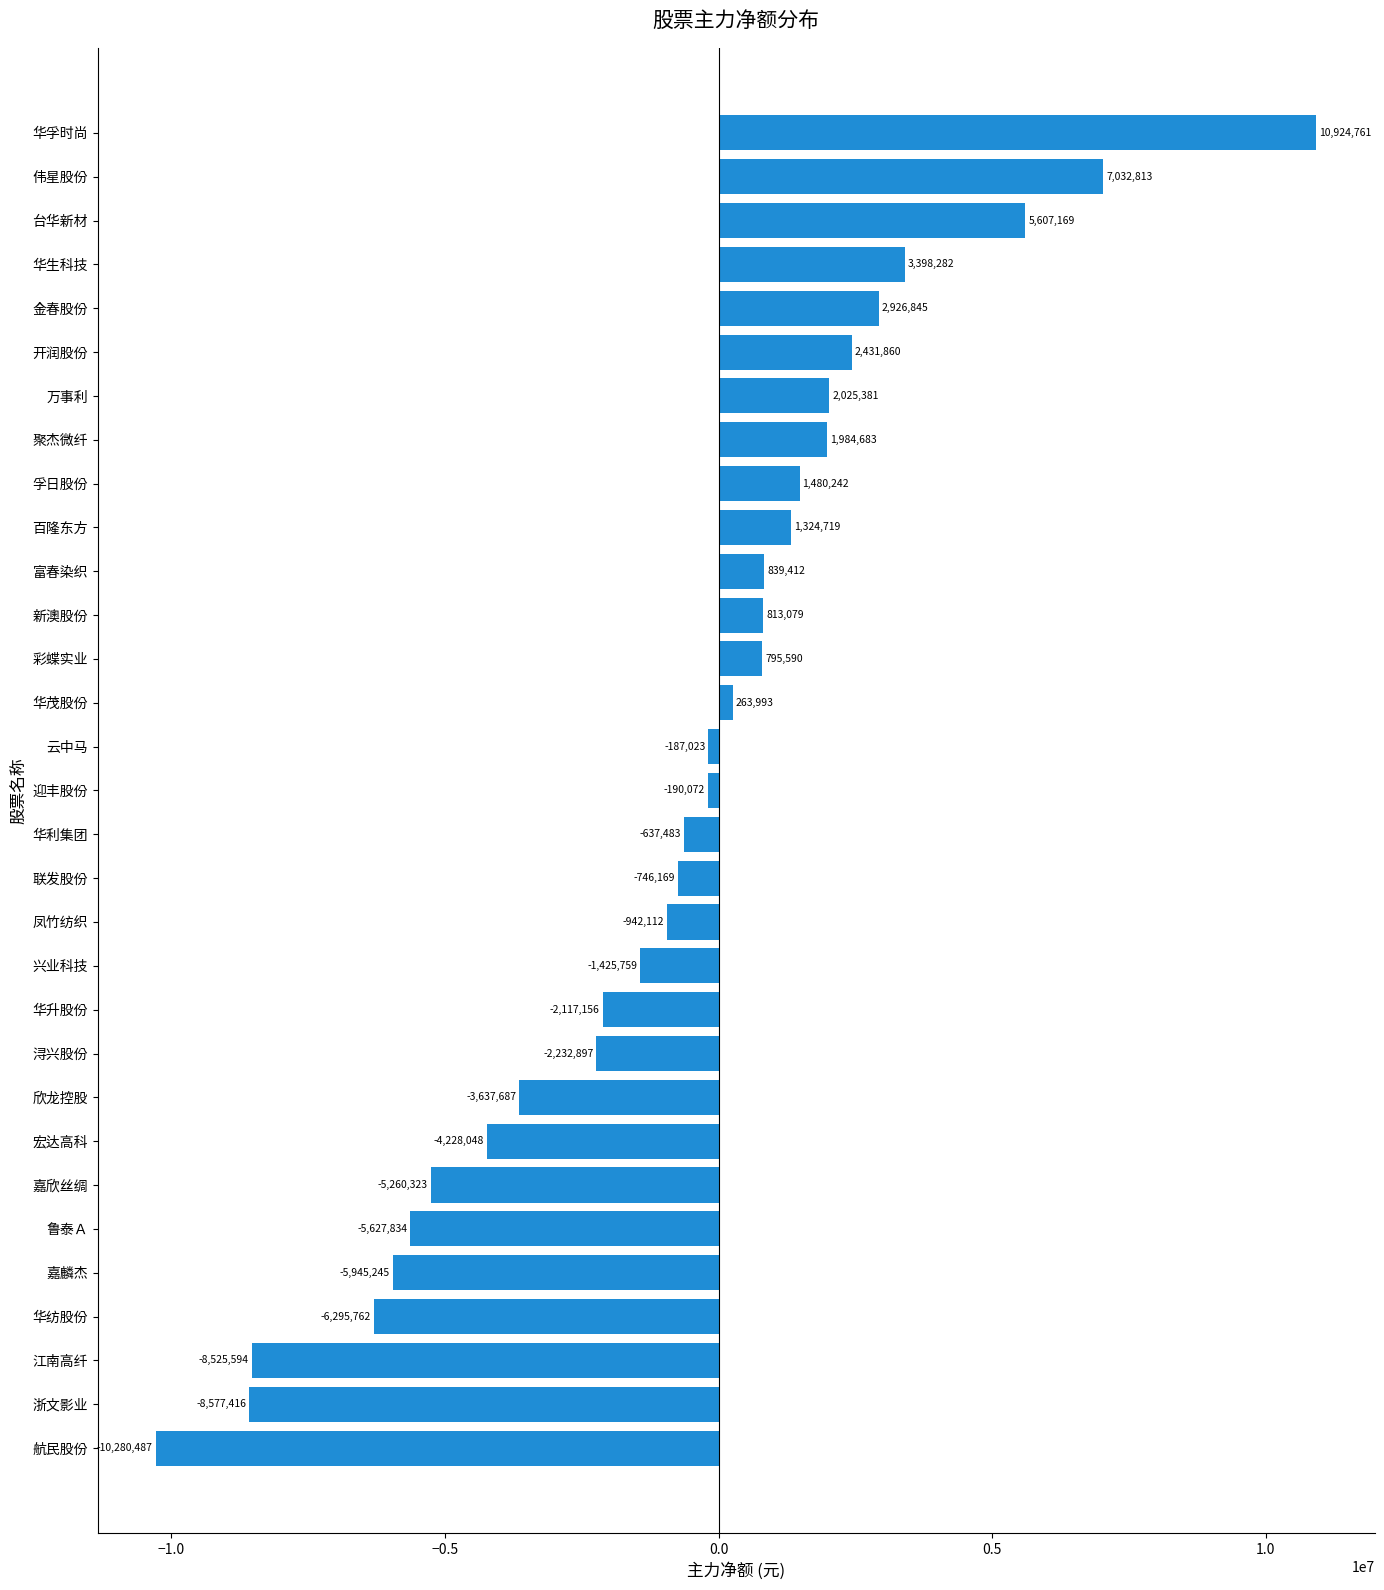

Reading bottom to top, what are all the values shown in this chart?

-10280487	-8577416	-8525594	-6295762	-5945245	-5627834	-5260323	-4228048	-3637687	-2232897	-2117156	-1425759	-942112	-746169	-637483	-190072	-187023	263993	795590	813079	839412	1324719	1480242	1984683	2025381	2431860	2926845	3398282	5607169	7032813	10924761